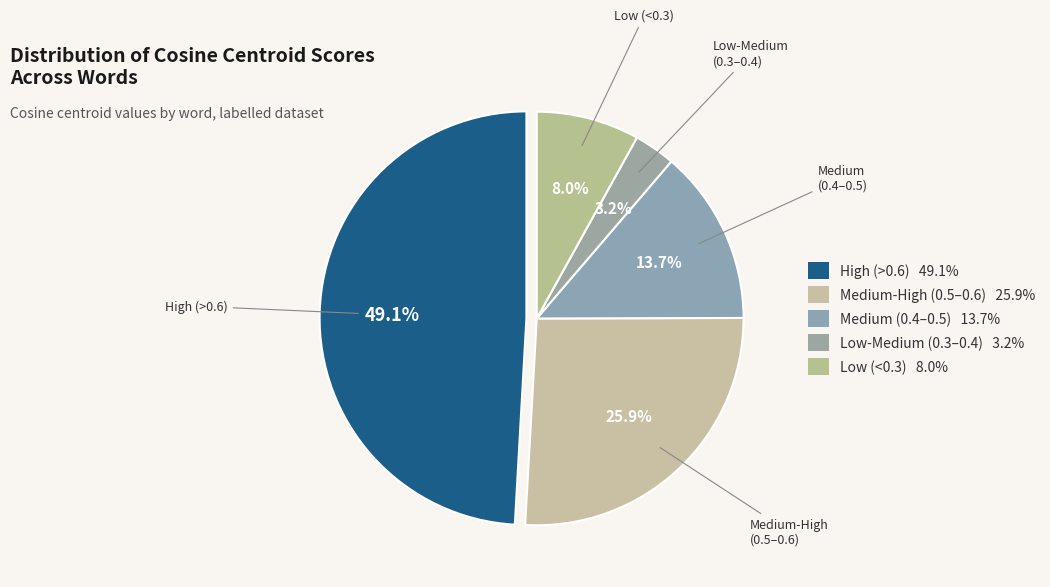

How many segments does this pie chart have?

5